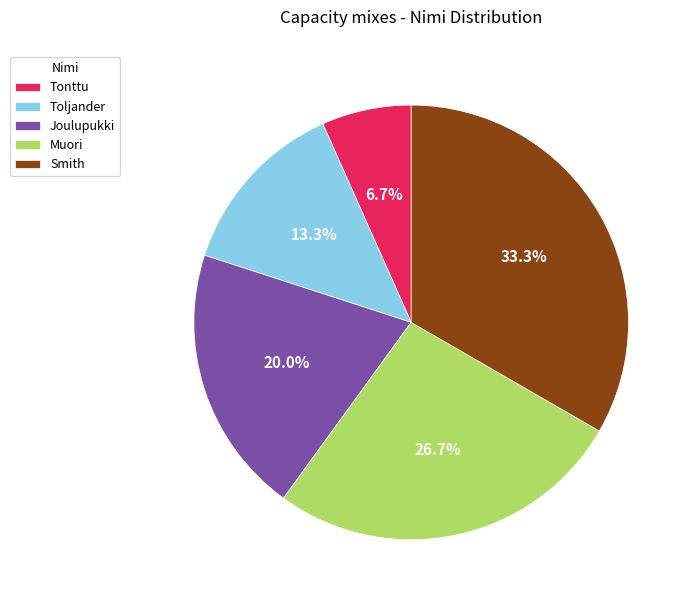

True or false: Toljander accounts for 24% of the total.

False